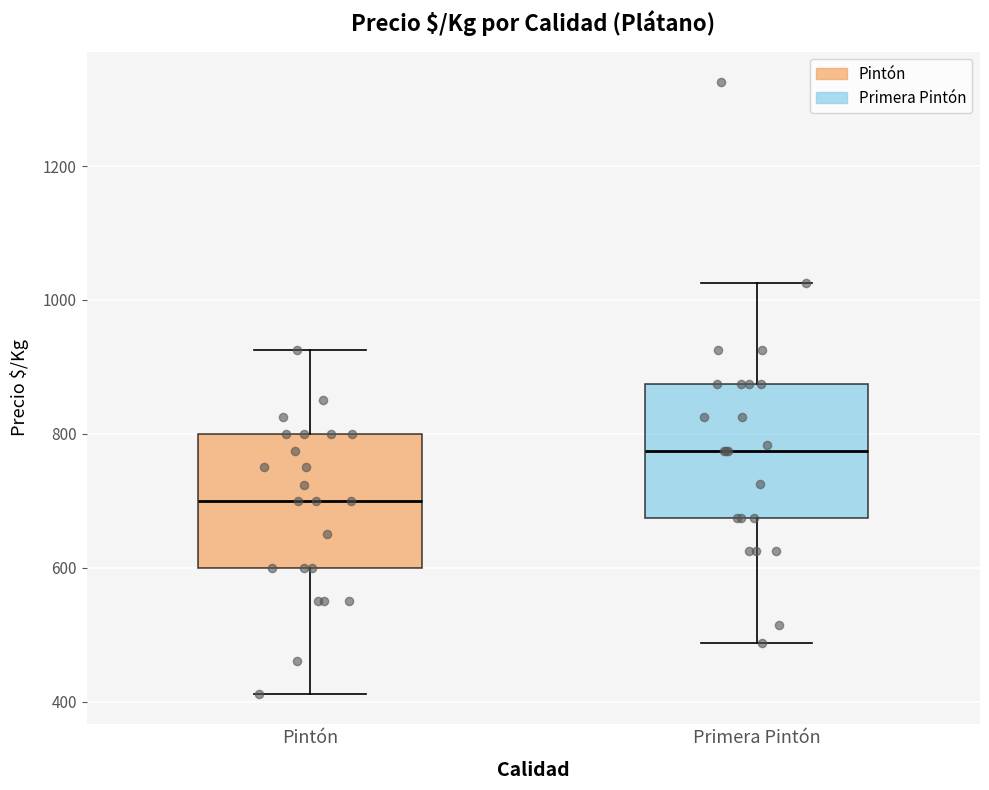

Reading left to right, read every box against the y-axis: the position of its median line, the range the box covers, and the ends of its whiskers. The values are not printed on the chart, so give them approximately, as read against the axis.

Pintón: median 700, box 600 to 800, whiskers 420 to 920
Primera Pintón: median 780, box 680 to 880, whiskers 480 to 1020